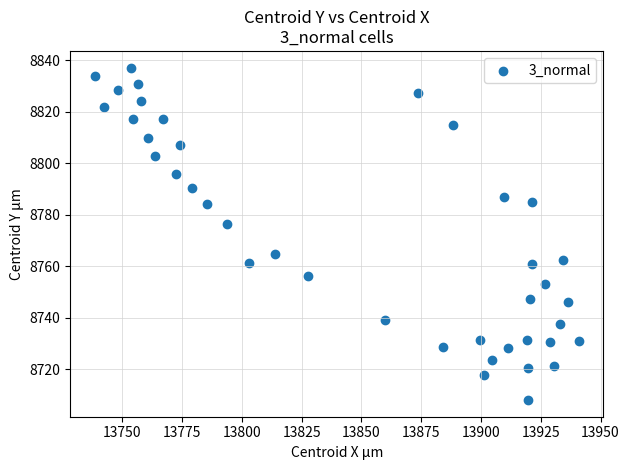

What Y value in the scatter plot is closest to 8772?

8776.4